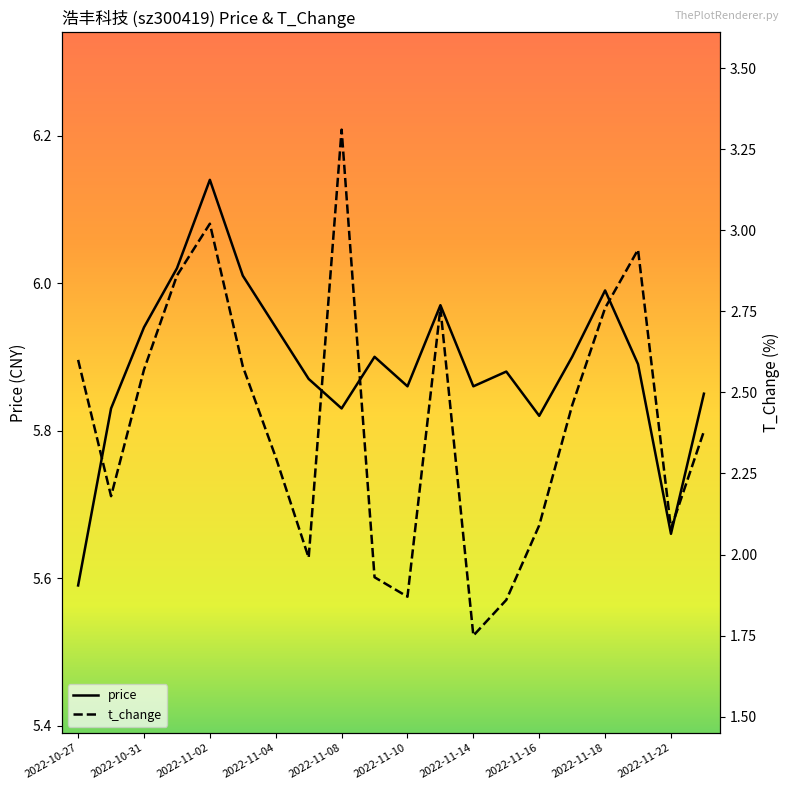

True or false: t_change and price cross at least once.

False